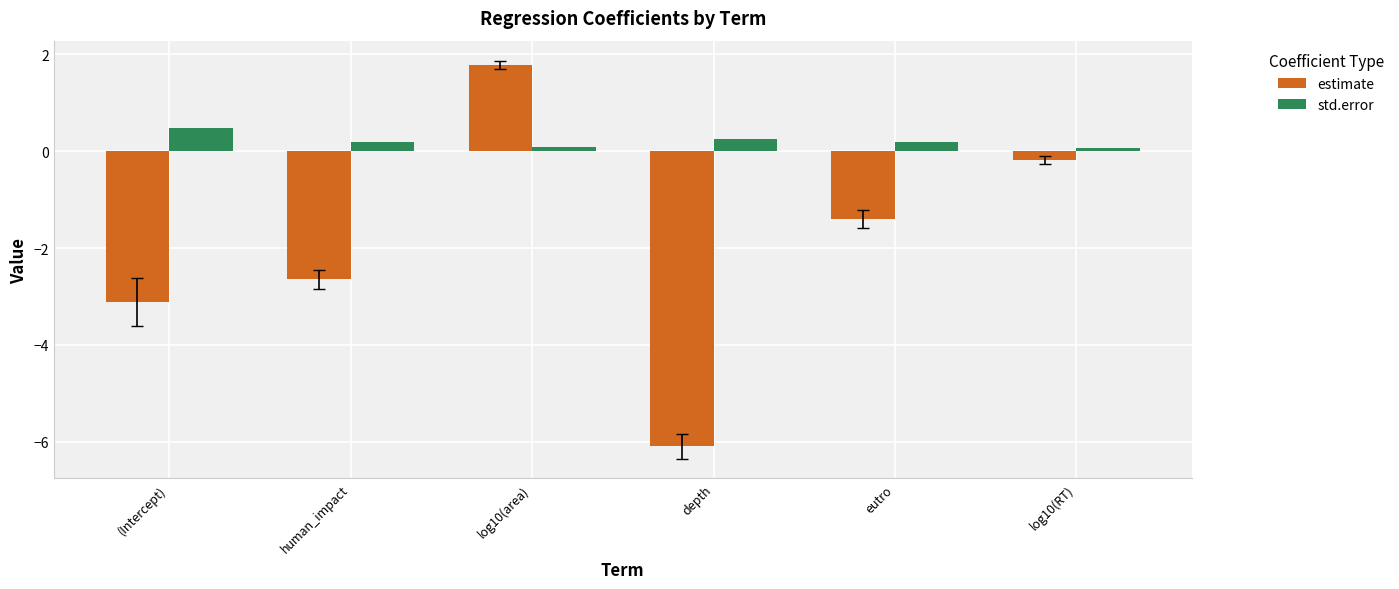

Which category has the lowest value across all series?

depth